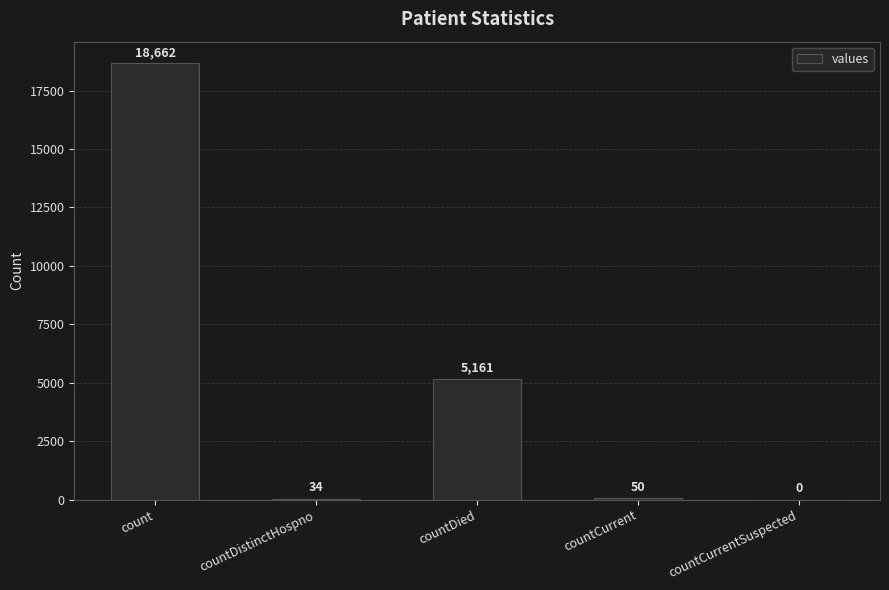

True or false: the data shows 18662 at count.

True